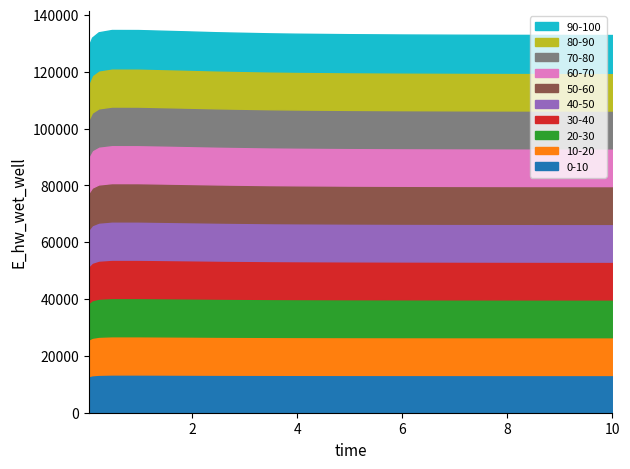

Rank the categories by value from highest to lowest.

0.46875, 0.96875, 1.96875, 2.46875, 0.21875, 3.46875, 3.96875, 4.96875, 5.96875, 6.96875, 7.96875, 8.96875, 9.96875, 10.0, 0.09375, 0.03125